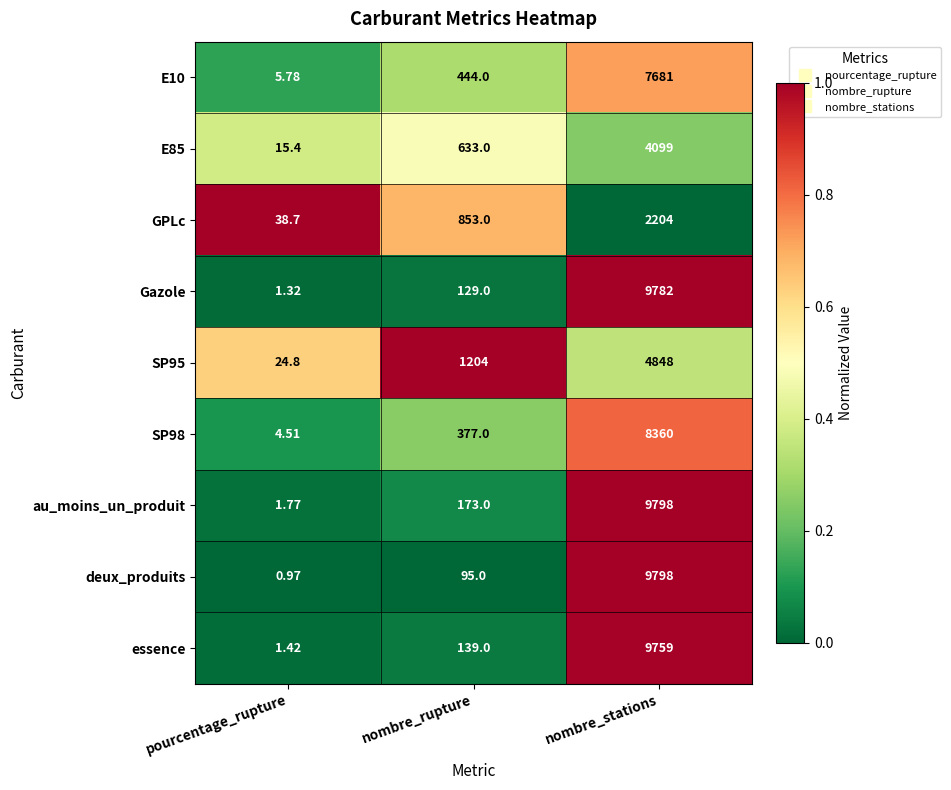

Where is Gazole nearest to the value 4891?

nombre_rupture